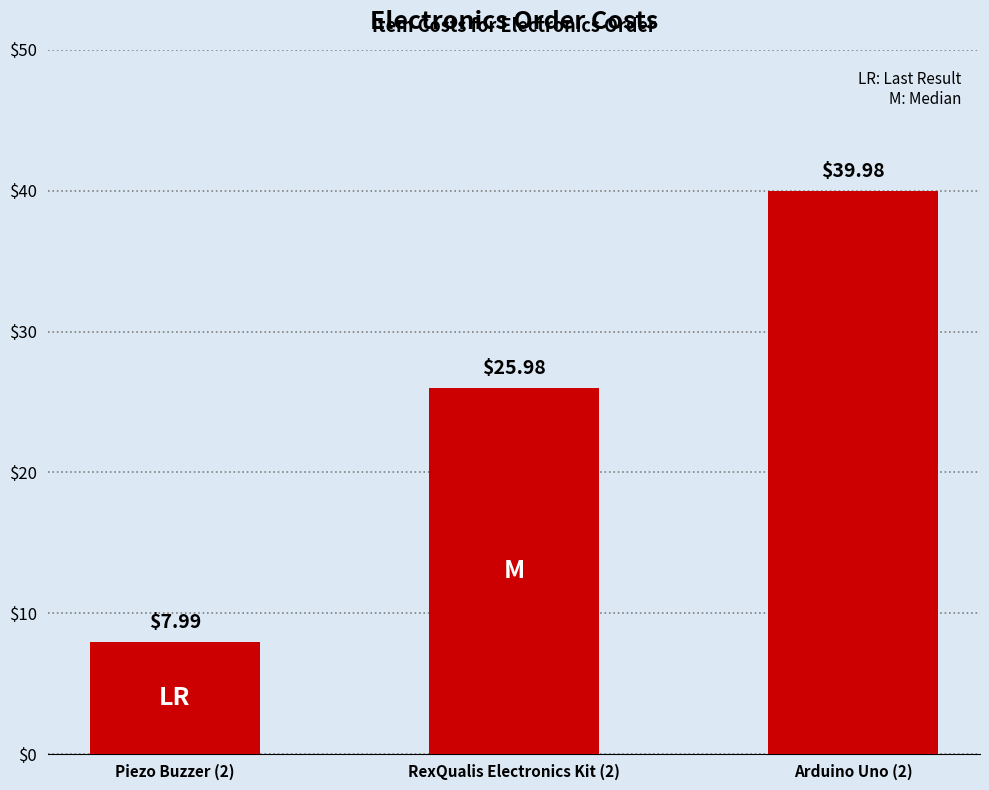

What is the change in value from Piezo Buzzer (2) to RexQualis Electronics Kit (2)?

+18.0